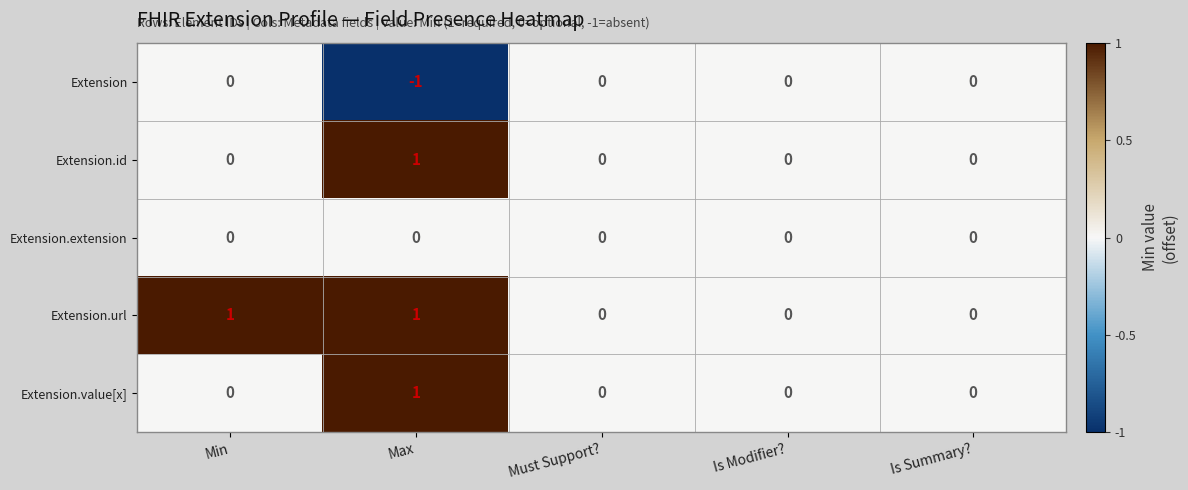

Which series has the largest total across all categories?

Extension.url